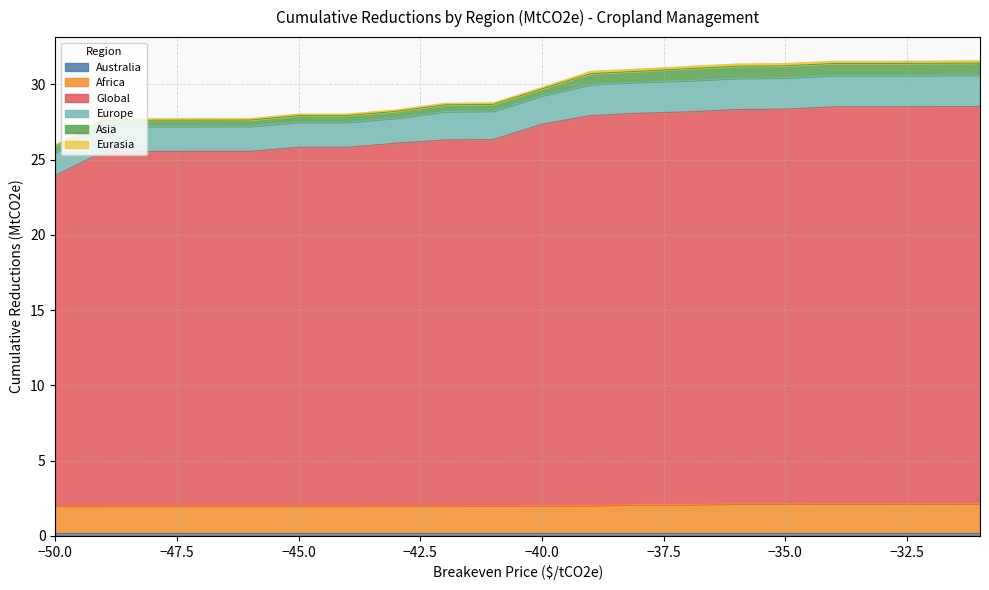

At which category does the chart reach its peak across all series?

-31